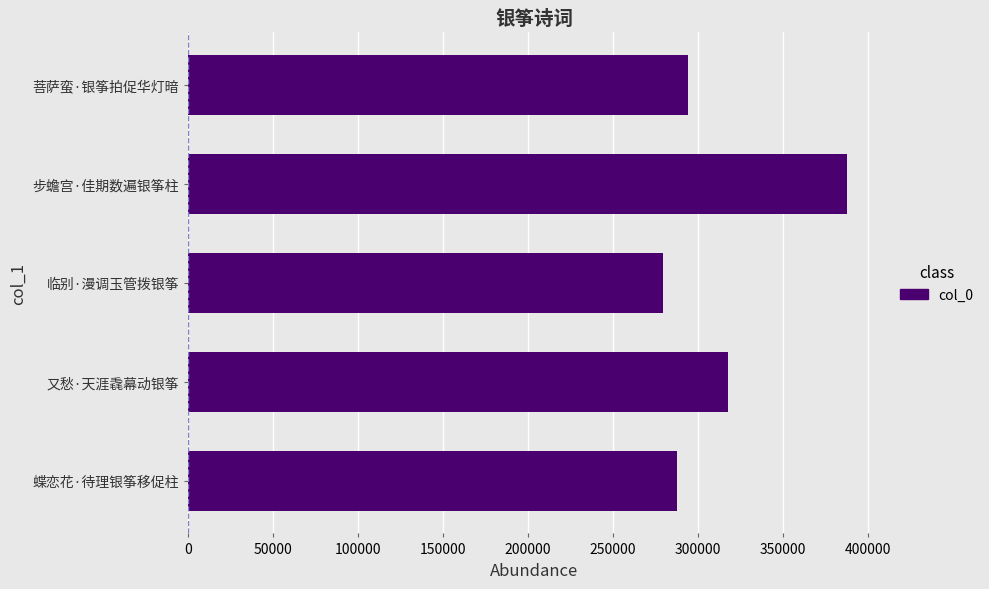

Reading top to bottom, extract all data points from this chart.

294102	387925	279390	317720	287564